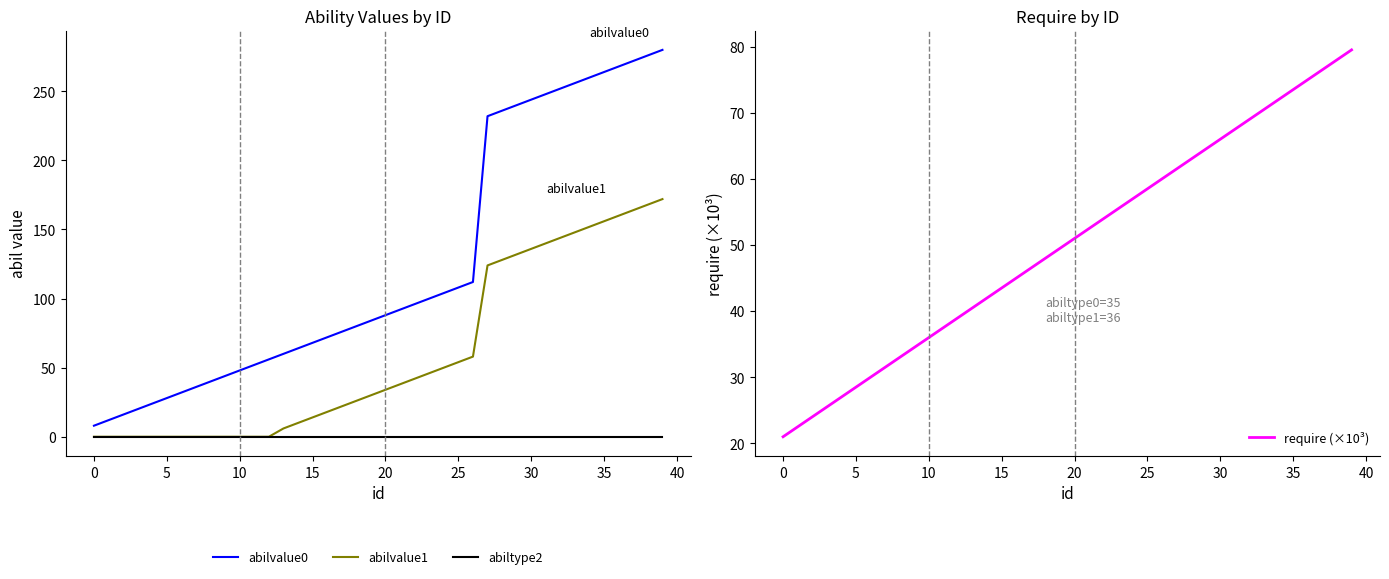

Reading left to right, transcribe all the data shown in this chart.

abilvalue0: 8.0	12.0	16.0	20.0	24.0	28.0	32.0	36.0	40.0	44.0	48.0	52.0	56.0	60.0	64.0	68.0	72.0	76.0	80.0	84.0	88.0	92.0	96.0	100.0	104.0	108.0	112.0	232.0	236.0	240.0	244.0	248.0	252.0	256.0	260.0	264.0	268.0	272.0	276.0	280.0
abilvalue1: 0.0	0.0	0.0	0.0	0.0	0.0	0.0	0.0	0.0	0.0	0.0	0.0	0.0	6.0	10.0	14.0	18.0	22.0	26.0	30.0	34.0	38.0	42.0	46.0	50.0	54.0	58.0	124.0	128.0	132.0	136.0	140.0	144.0	148.0	152.0	156.0	160.0	164.0	168.0	172.0
abiltype2: 0.0	0.0	0.0	0.0	0.0	0.0	0.0	0.0	0.0	0.0	0.0	0.0	0.0	0.0	0.0	0.0	0.0	0.0	0.0	0.0	0.0	0.0	0.0	0.0	0.0	0.0	0.0	0.0	0.0	0.0	0.0	0.0	0.0	0.0	0.0	0.0	0.0	0.0	0.0	0.0
require (×10³): 21.0	22.5	24.0	25.5	27.0	28.5	30.0	31.5	33.0	34.5	36.0	37.5	39.0	40.5	42.0	43.5	45.0	46.5	48.0	49.5	51.0	52.5	54.0	55.5	57.0	58.5	60.0	61.5	63.0	64.5	66.0	67.5	69.0	70.5	72.0	73.5	75.0	76.5	78.0	79.5